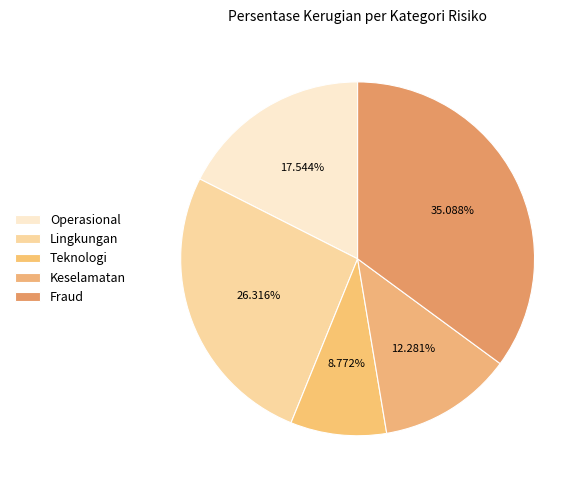

Between Lingkungan and Operasional, which is larger?

Lingkungan